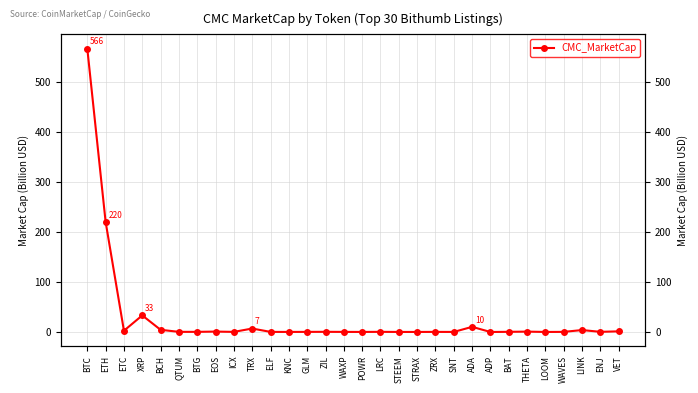

What is the value of the 16th point from the left?

0.1